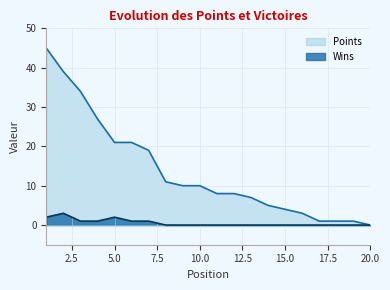

Is it true that Points equals 7 at 13?

True